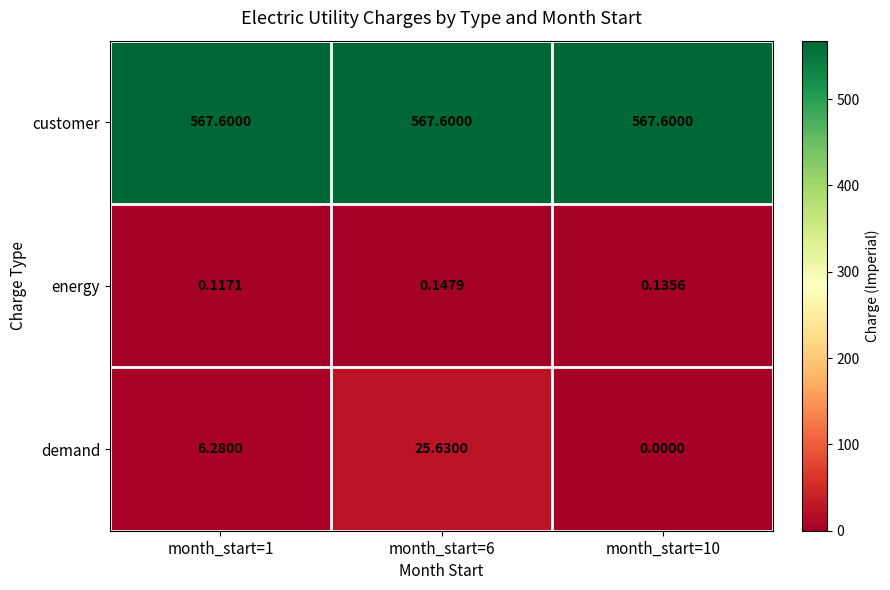

Which series has the largest total across all categories?

customer